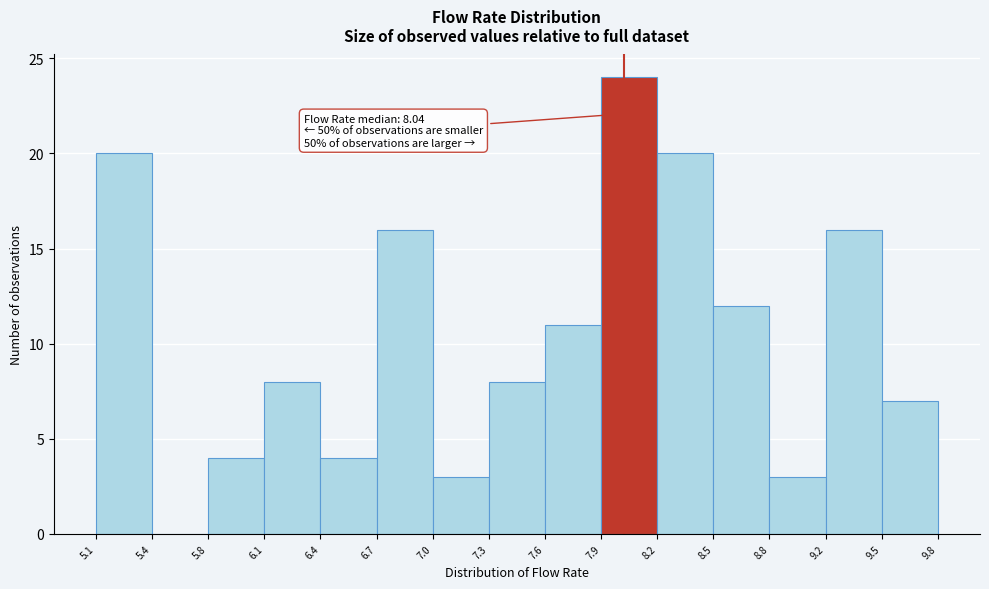

Over which range of the x-axis is the bar tallest?

7.9 to 8.2